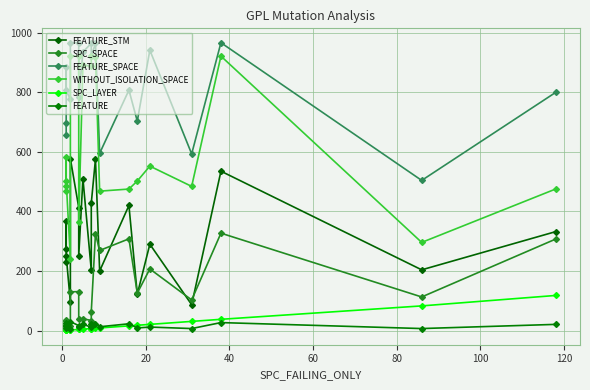

True or false: FEATURE_SPACE and SPC_SPACE intersect in this chart.

False